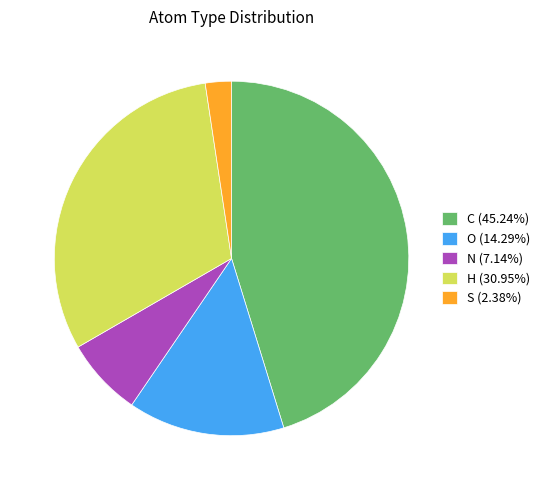

Is the sum of S (2.38%) and H (30.95%) greater than half?

No